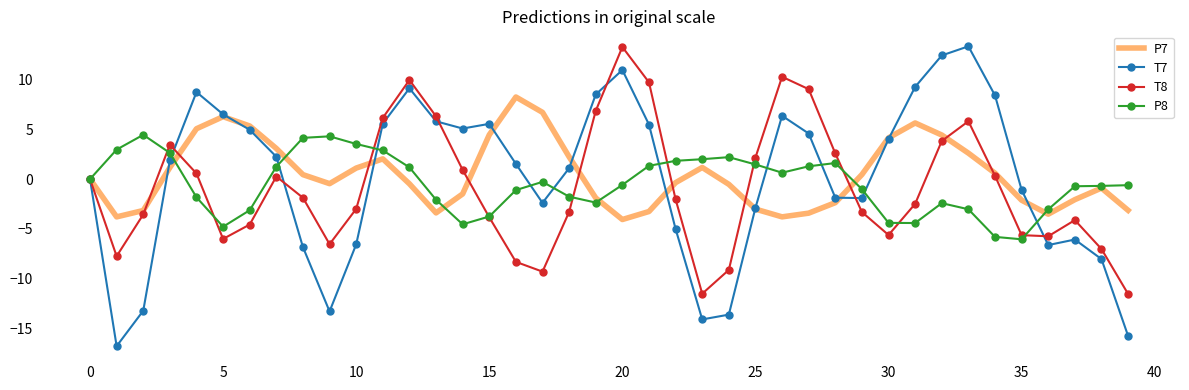

What is the maximum value for P8?

4.4